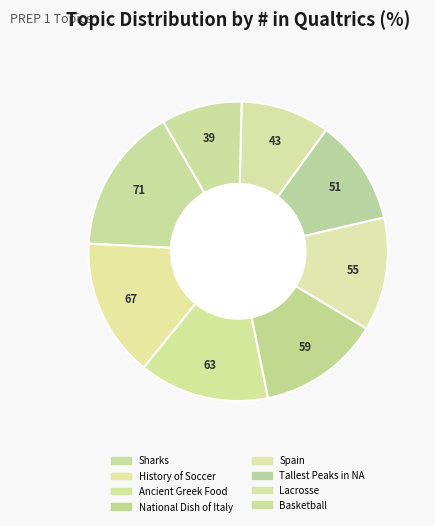

How many segments does this pie chart have?

8